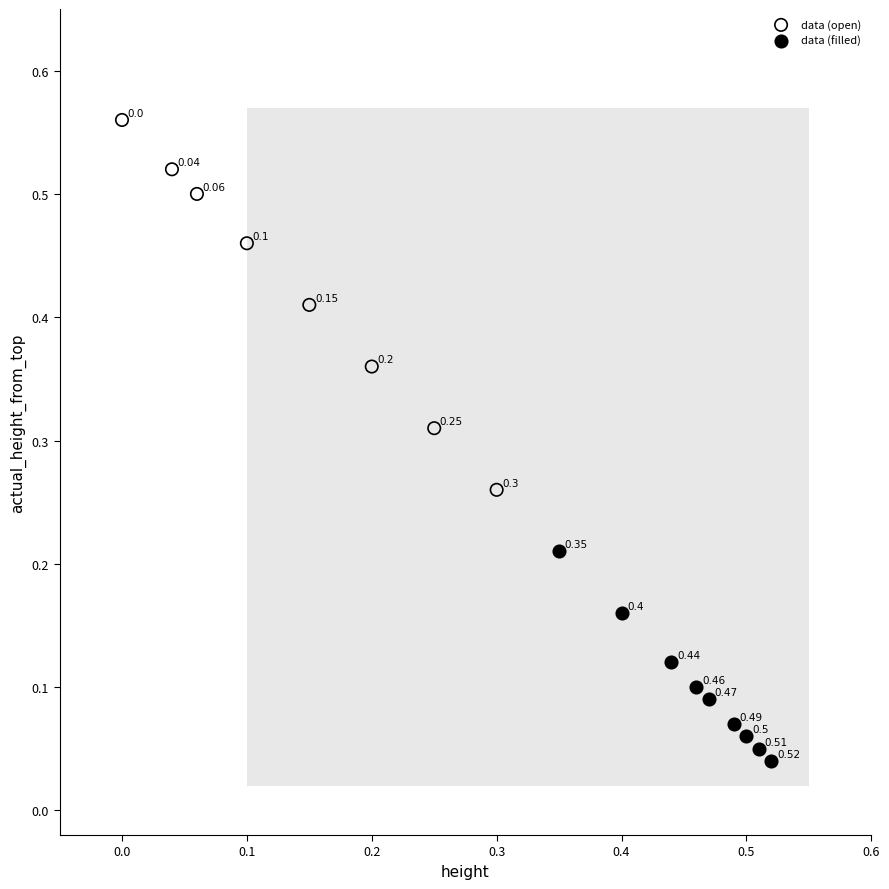

Which series reaches the minimum Y coordinate?

data (filled)